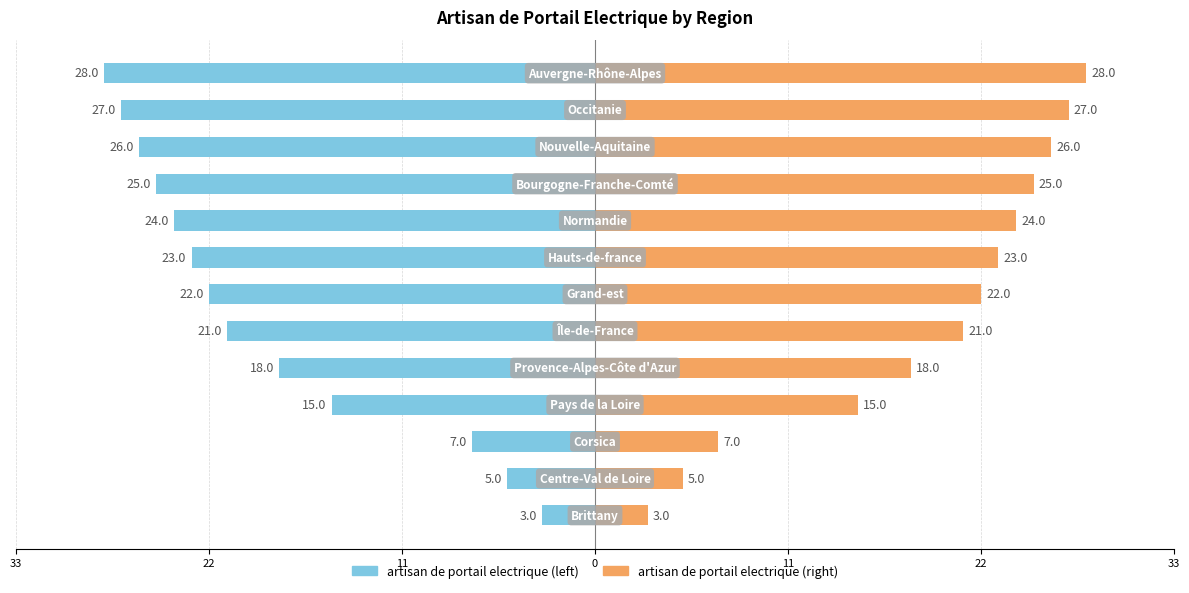

Is it true that artisan de portail electrique (left) equals -6 at 9?

False